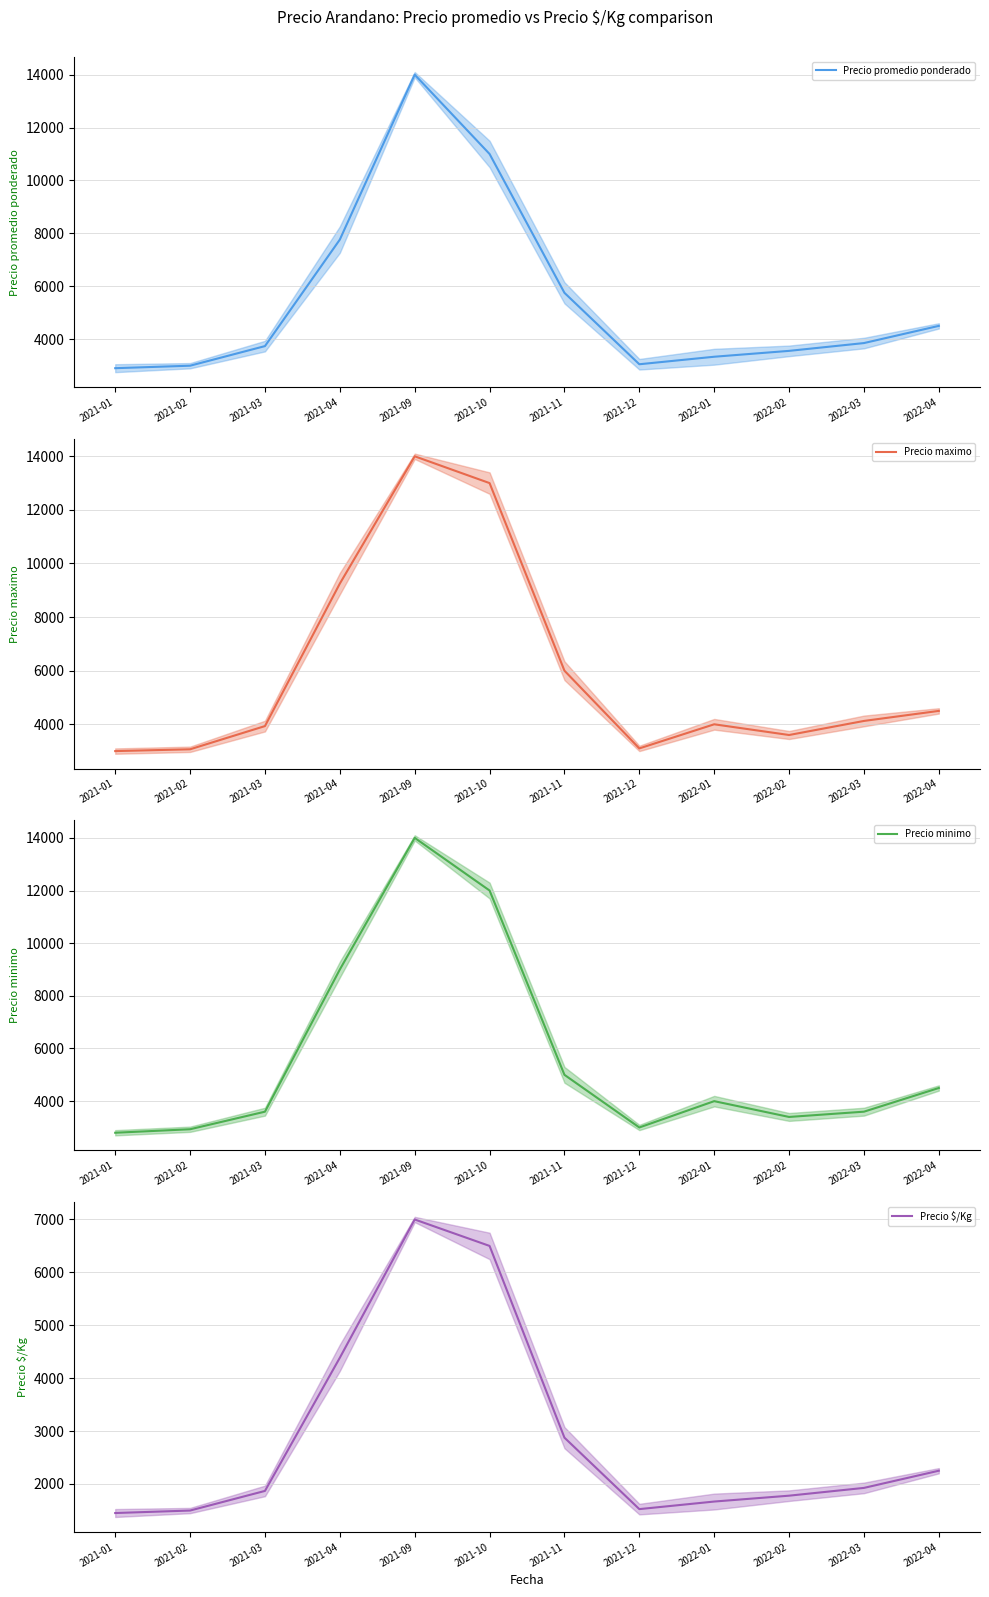

Reading right to left, extract all data points from this chart.

Precio promedio ponderado: 4500	3850	3555	3333	3049	5750	11000	14000	7763	3735	2994	2900
Precio maximo: 4500	4125	3600	4000	3100	6000	13000	14000	9250	3933	3067	3000
Precio minimo: 4500	3600	3400	4000	3000	5000	12000	14000	9000	3600	2933	2800
Precio $/Kg: 2250	1925	1778	1667	1524	2875	6500	7000	4386	1868	1497	1450